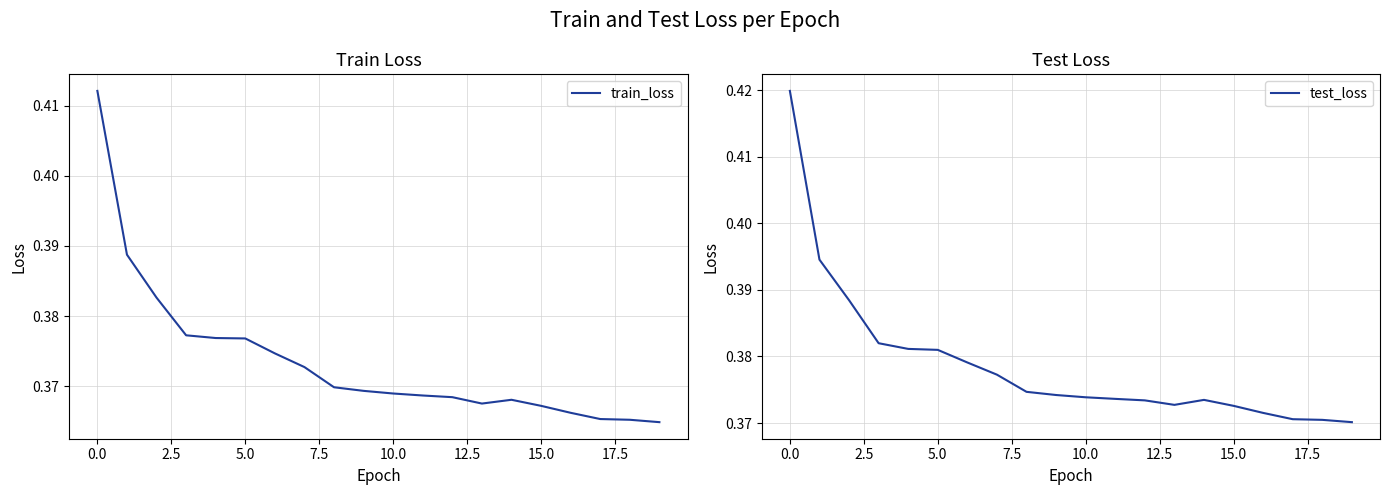

How many categories are shown in the chart?

20